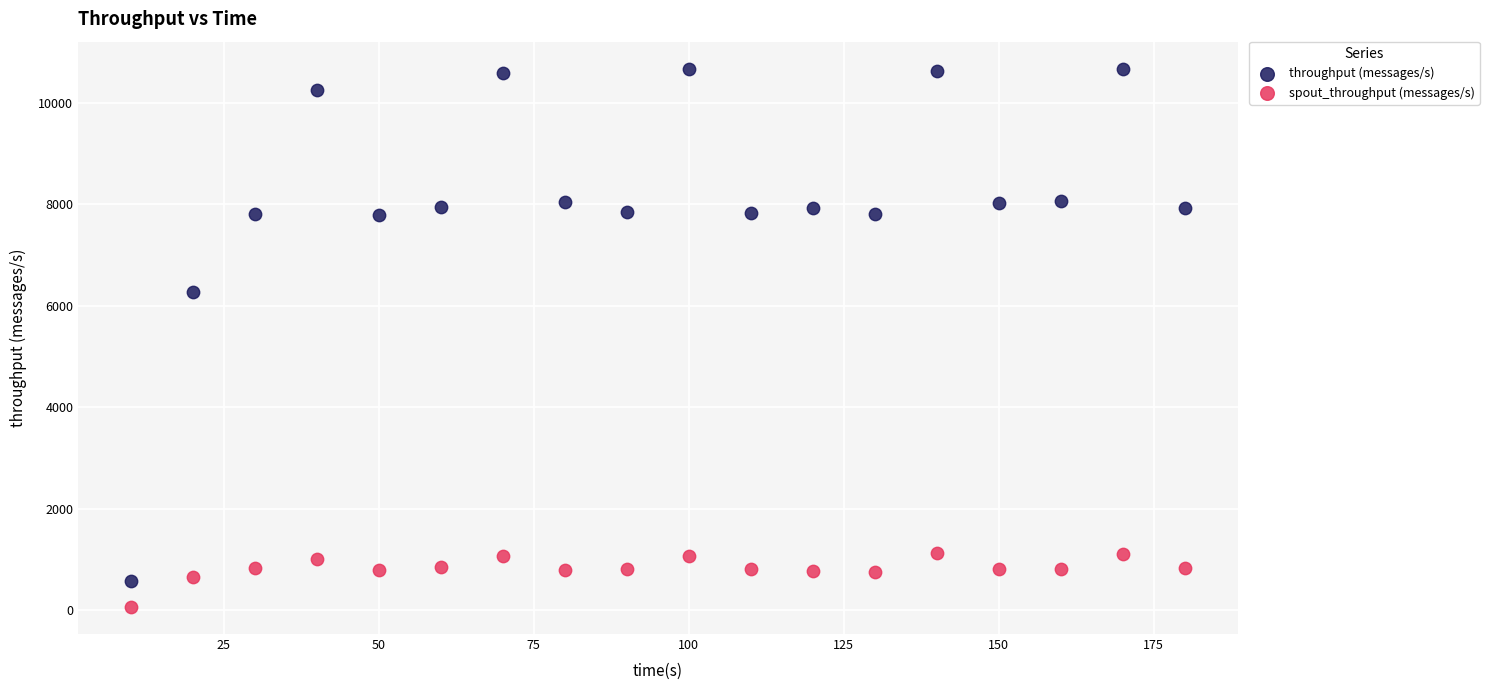

What is the X range (max minus min) for the scatter plot?

170